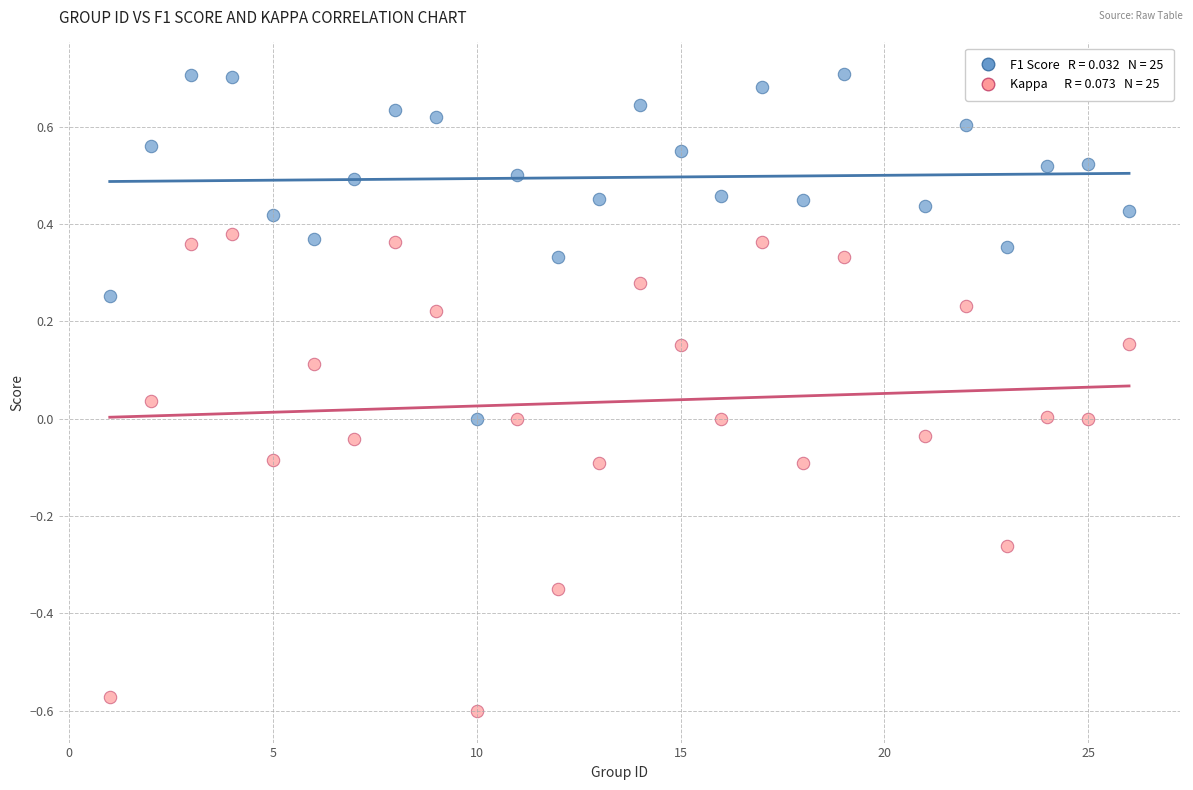

Across all data points, what is the range of X values (max minus min)?

25.0